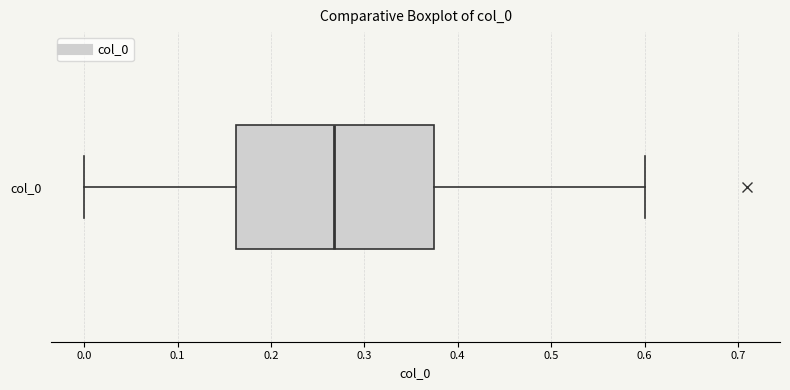

Read this box plot against the x-axis: the position of the median line, the range covered by the box, and the ends of both whiskers. The values are not printed on the chart, so give them approximately, as read against the axis.

median 0.27, box 0.16 to 0.37, whiskers 0.00 to 0.60